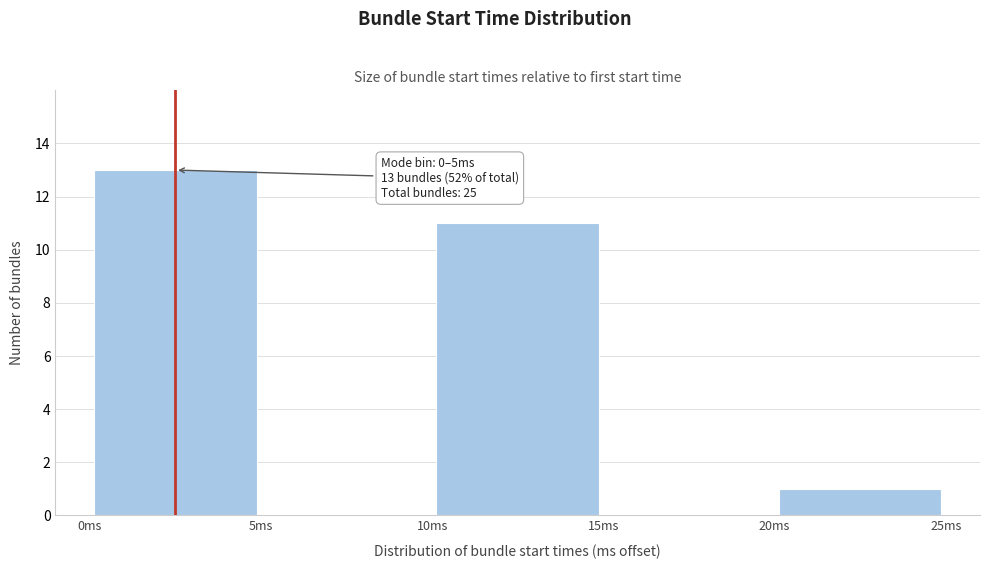

Which range on the x-axis has the tallest bar?

0 to 5